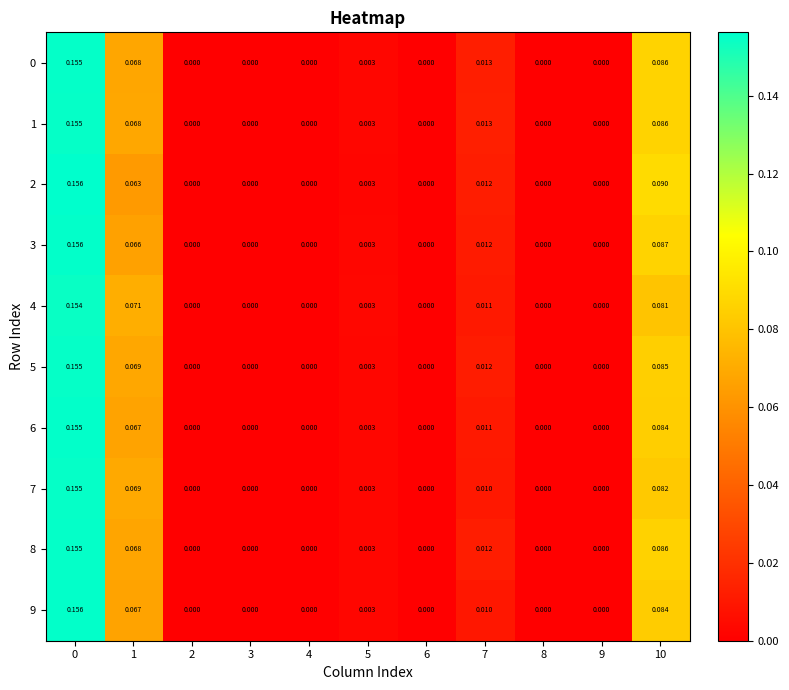

Is the value of 6 at 3 greater than the value of 4 at 5?

No